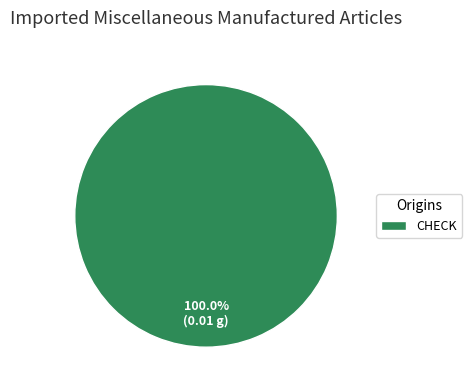

Does any single category account for the majority?

Yes